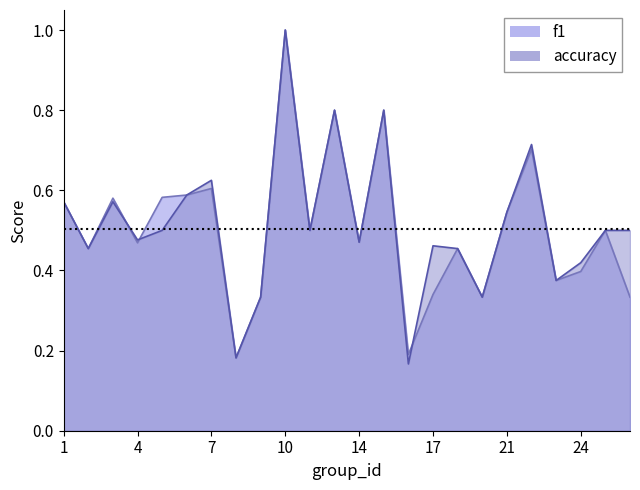

Does the chart display data point markers on the line(s)?

No